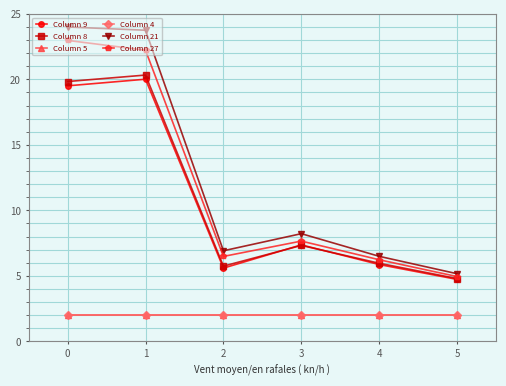

What is the value of the Column 27 point at the 3rd from the left?

6.5